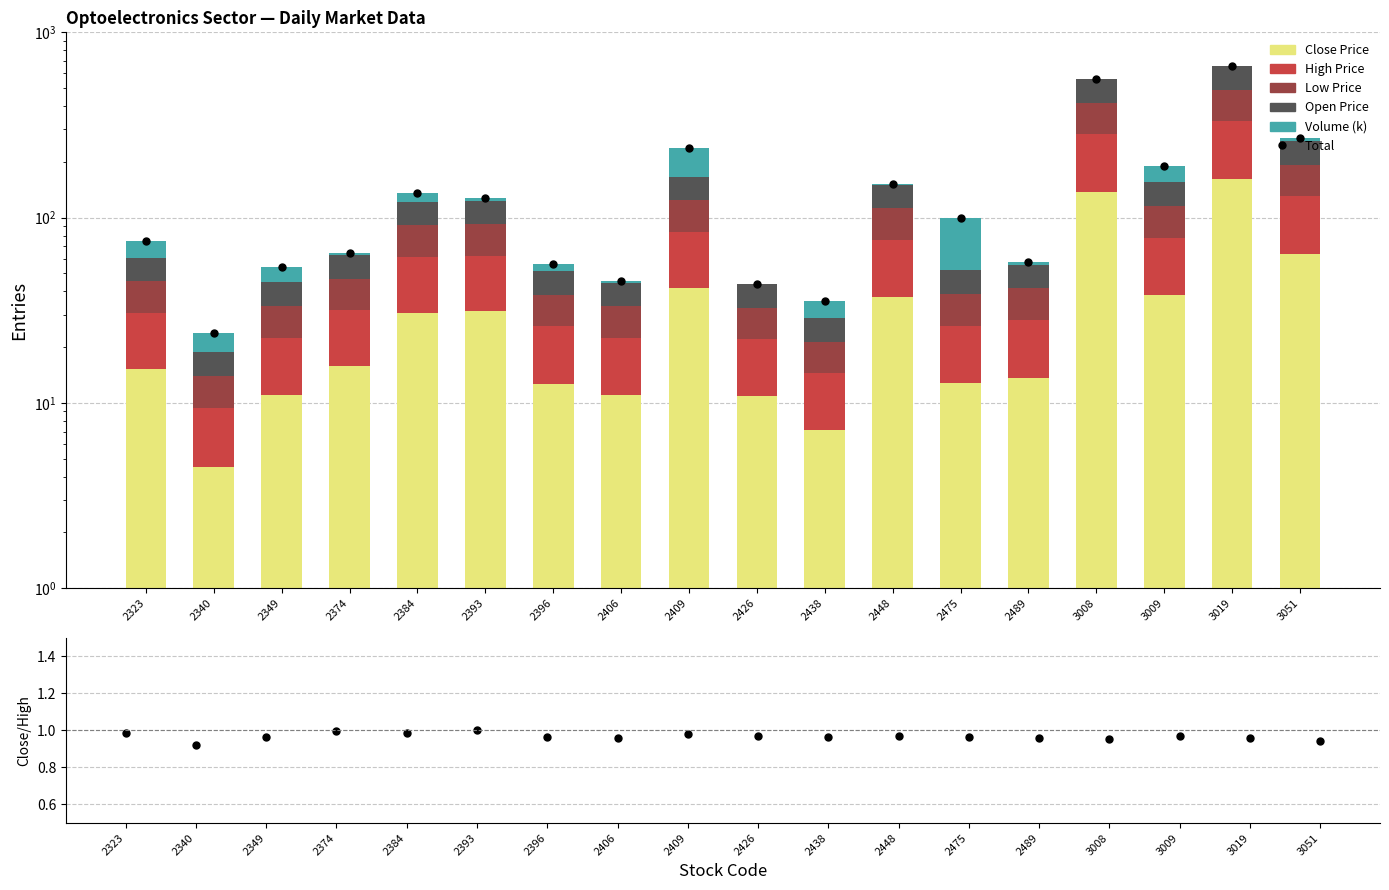

Is it true that Open Price equals 87.2 at 3051?

False